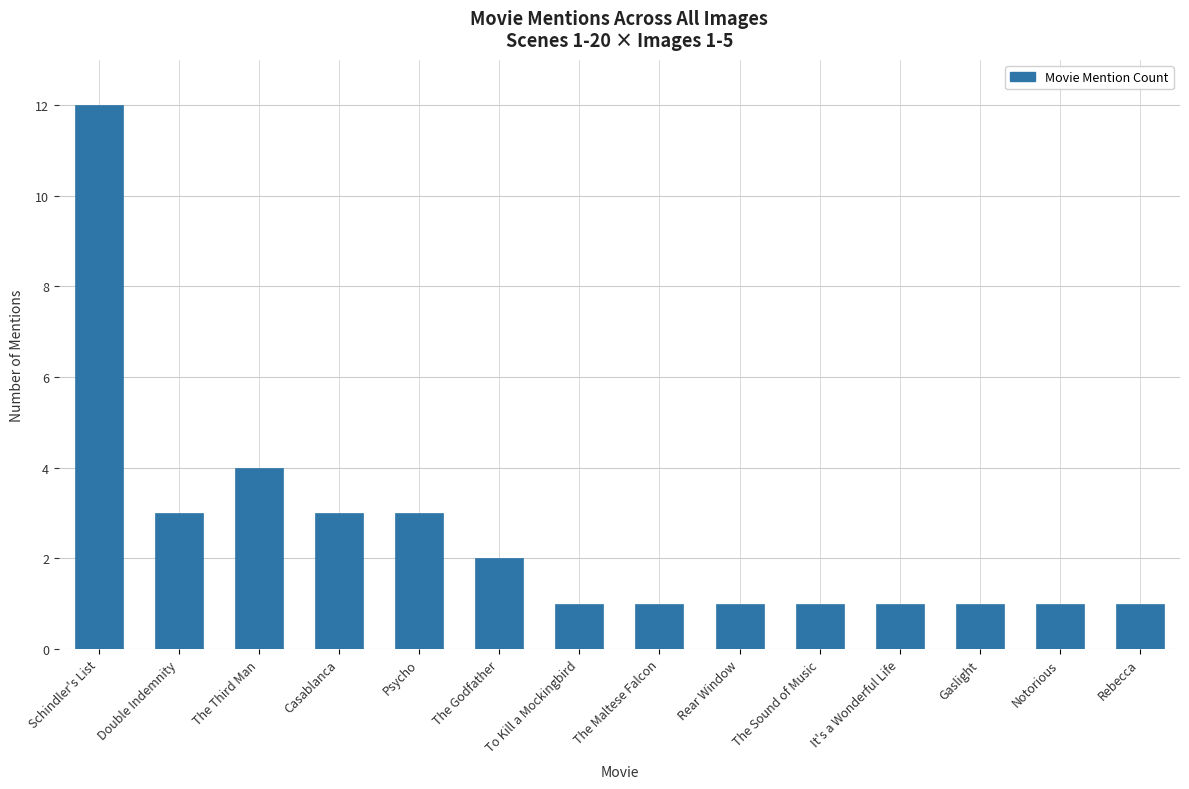

Where is the data nearest to the value 6?

The Third Man